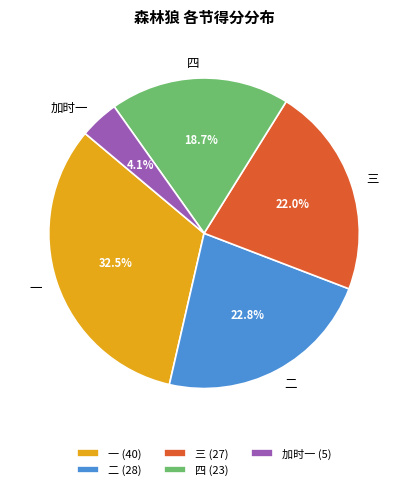

Is it true that 三 is 22% of the pie?

True